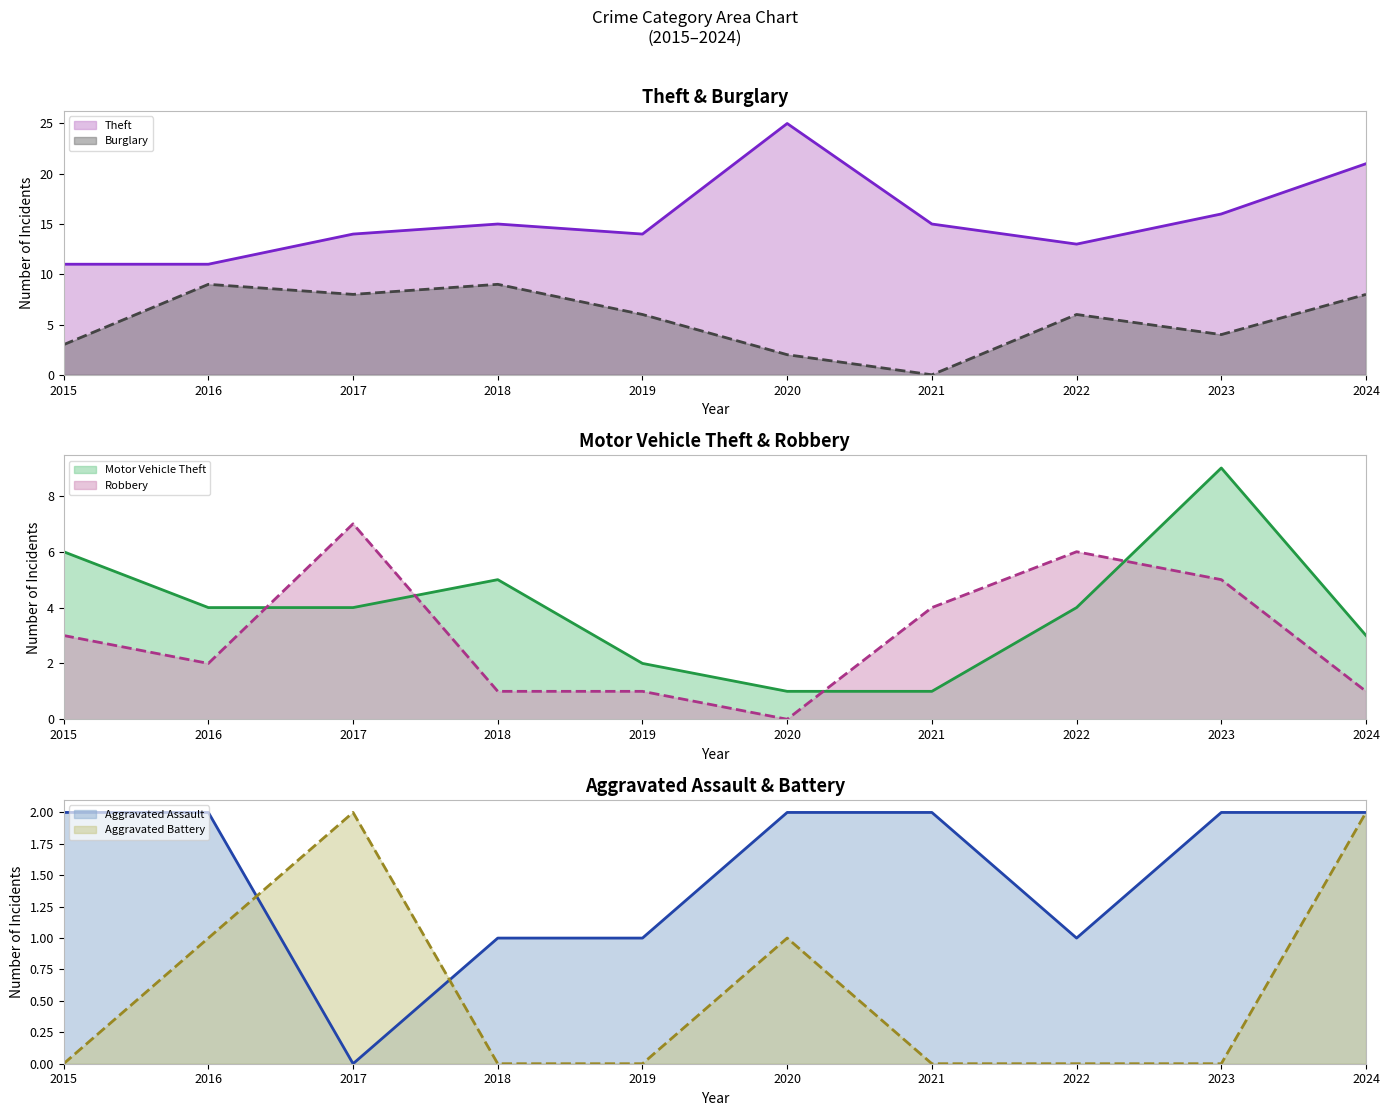

At which label does Burglary (line) reach its peak?

2016